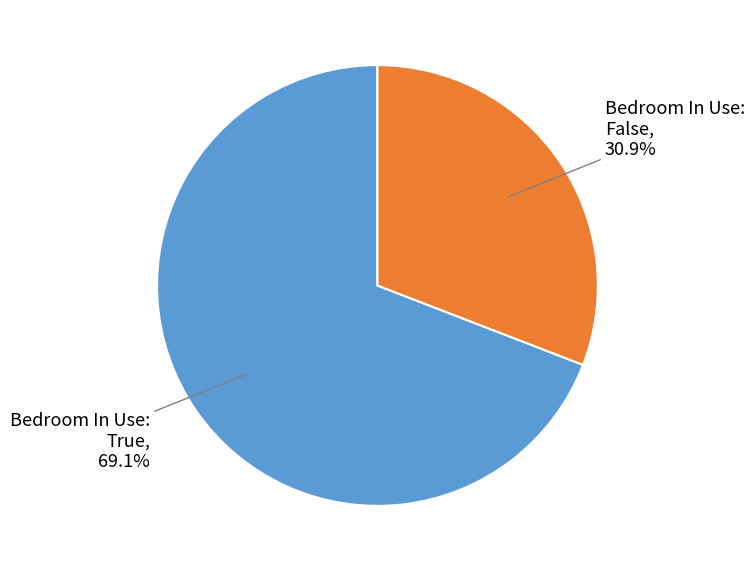

Does any single category account for the majority?

Yes